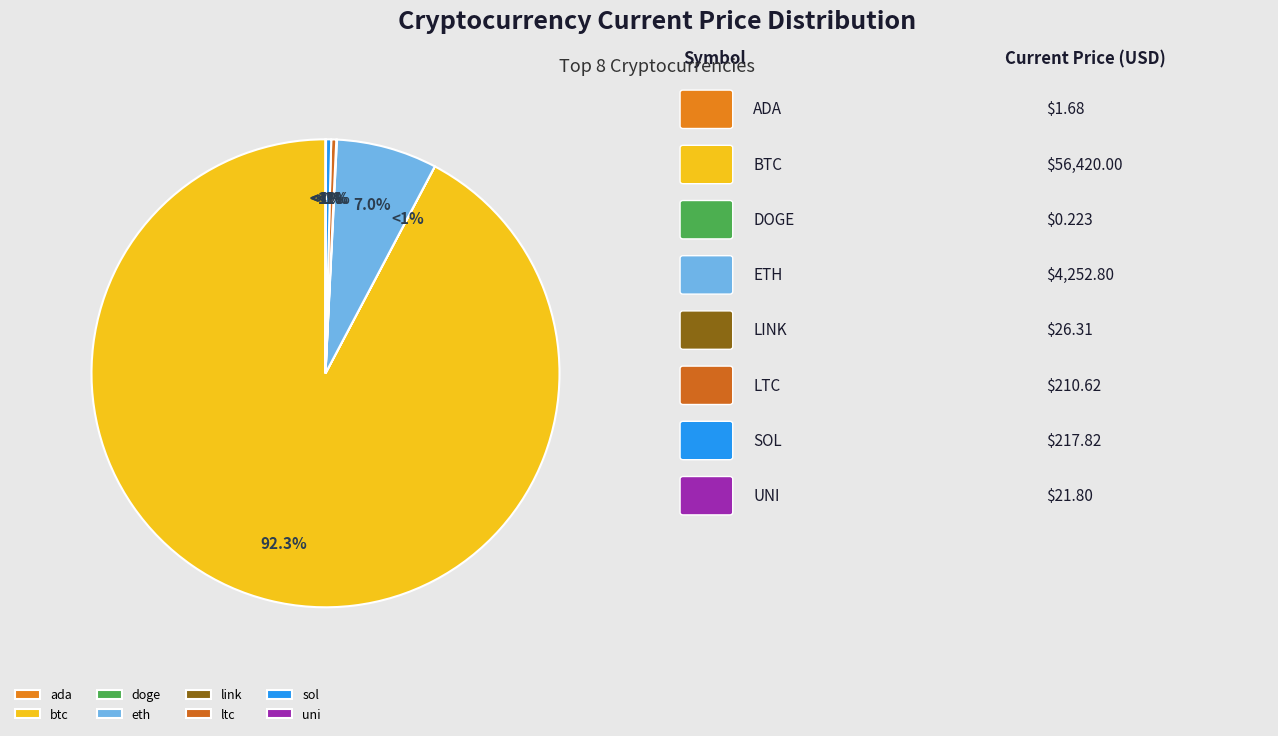

Which has a higher value, doge or ltc?

ltc